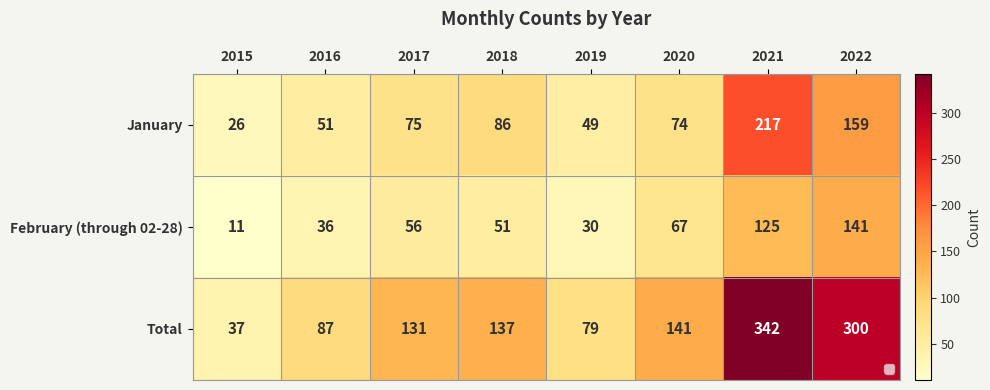

What is the greatest value displayed?

342